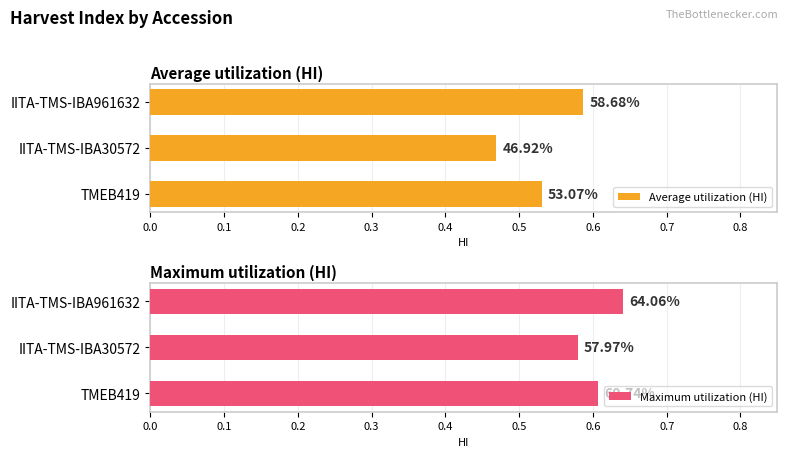

Which series changed the most between IITA-TMS-IBA30572 and IITA-TMS-IBA961632?

Average utilization (HI)